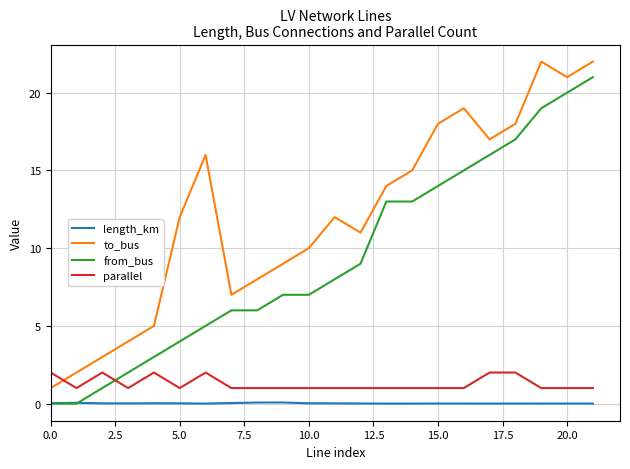

What is the average value of the parallel series?

1.3